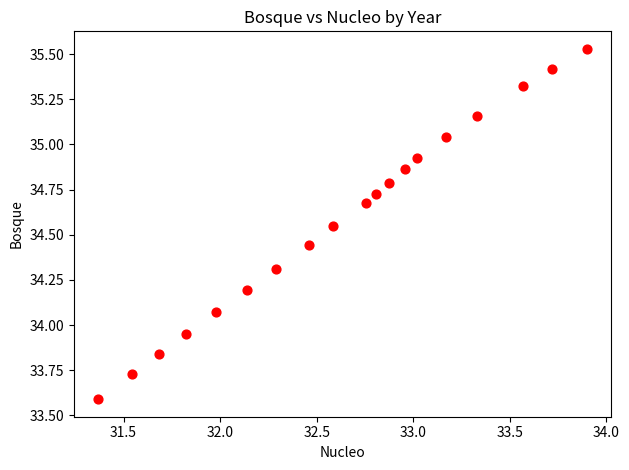

What is the range of Y values (max minus min)?

1.9